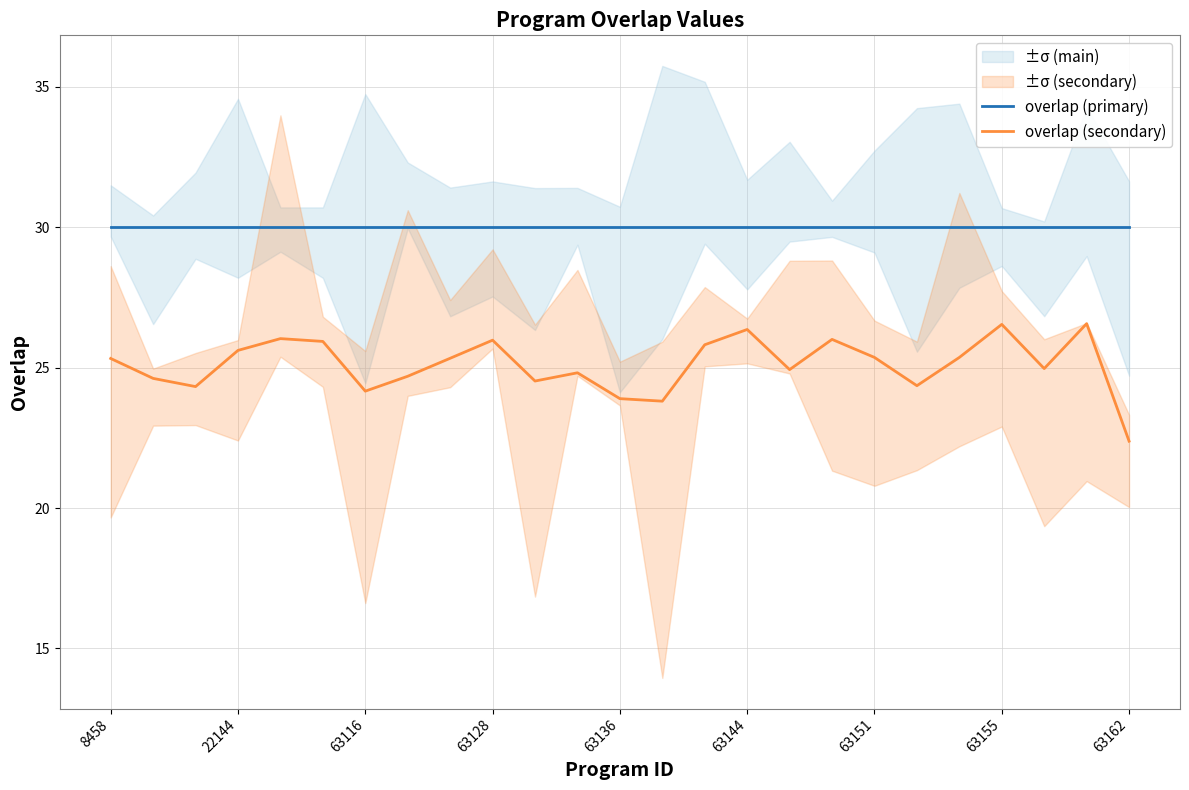

True or false: overlap (primary) and overlap (secondary) intersect in this chart.

False